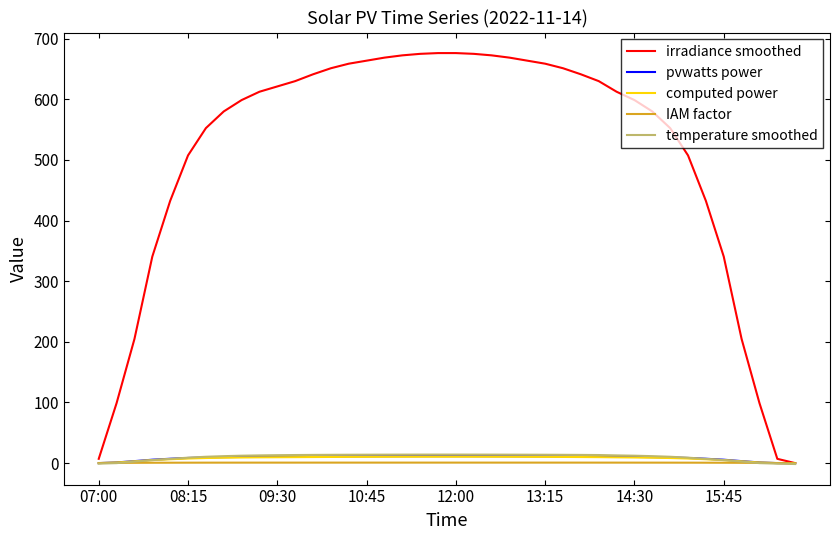

Which series has the largest range (max minus min)?

irradiance smoothed